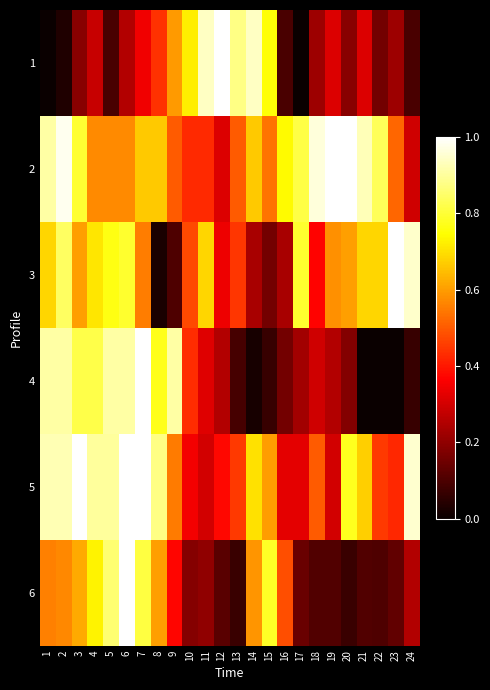

Reading left to right, transcribe all the data shown in this chart.

1: 1=0.0	2=0.0	3=0.2	4=0.3	5=0.1	6=0.2	7=0.3	8=0.4	9=0.6	10=0.7	11=0.9	12=1.0	13=0.9	14=0.9	15=0.8	16=0.1	17=0.0	18=0.2	19=0.3	20=0.2	21=0.3	22=0.2	23=0.2	24=0.1
2: 1=0.9	2=1.0	3=0.8	4=0.6	5=0.6	6=0.6	7=0.7	8=0.7	9=0.5	10=0.4	11=0.4	12=0.3	13=0.5	14=0.7	15=0.5	16=0.7	17=0.8	18=1.0	19=1.0	20=1.0	21=0.9	22=0.8	23=0.5	24=0.3
3: 1=0.7	2=0.8	3=0.6	4=0.7	5=0.8	6=0.8	7=0.6	8=0.0	9=0.1	10=0.5	11=0.7	12=0.3	13=0.4	14=0.2	15=0.2	16=0.2	17=0.8	18=0.4	19=0.6	20=0.6	21=0.7	22=0.7	23=1.0	24=0.9
4: 1=0.9	2=0.9	3=0.8	4=0.8	5=0.9	6=0.9	7=1.0	8=0.8	9=0.9	10=0.4	11=0.3	12=0.2	13=0.1	14=0.0	15=0.1	16=0.2	17=0.2	18=0.3	19=0.2	20=0.2	21=0.0	22=0.0	23=0.0	24=0.1
5: 1=0.9	2=0.9	3=1.0	4=0.9	5=0.9	6=1.0	7=1.0	8=0.9	9=0.6	10=0.3	11=0.3	12=0.4	13=0.5	14=0.7	15=0.6	16=0.3	17=0.3	18=0.5	19=0.3	20=0.8	21=0.7	22=0.5	23=0.4	24=0.9
6: 1=0.6	2=0.6	3=0.6	4=0.7	5=0.9	6=1.0	7=0.8	8=0.6	9=0.4	10=0.2	11=0.2	12=0.1	13=0.1	14=0.6	15=0.8	16=0.5	17=0.1	18=0.1	19=0.1	20=0.1	21=0.1	22=0.1	23=0.1	24=0.3